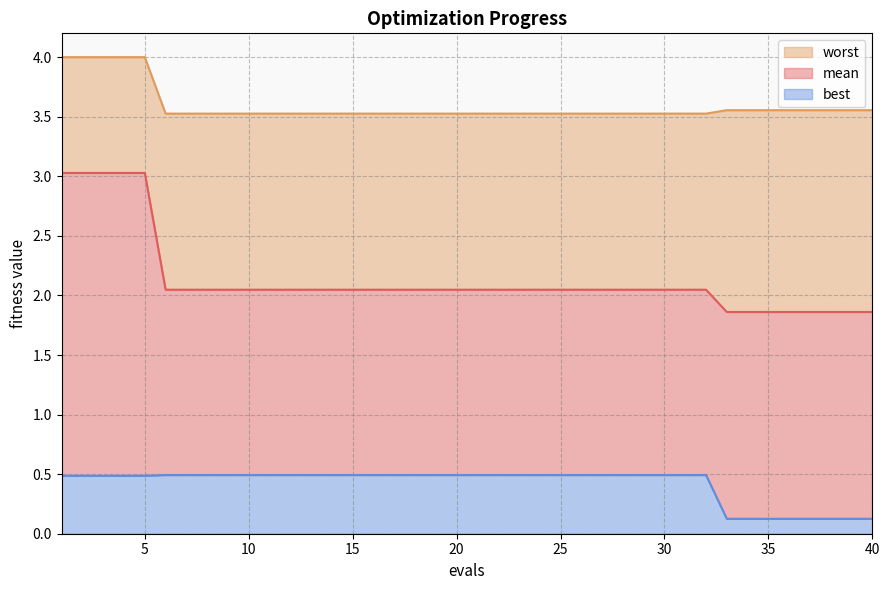

Which category has the lowest value across all series?

33